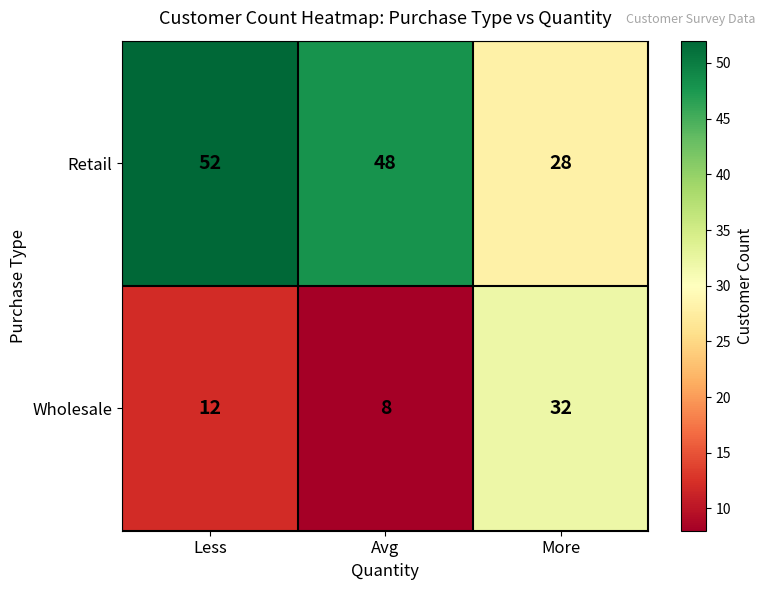

At Less, list the series in order from smallest to largest.

Wholesale, Retail